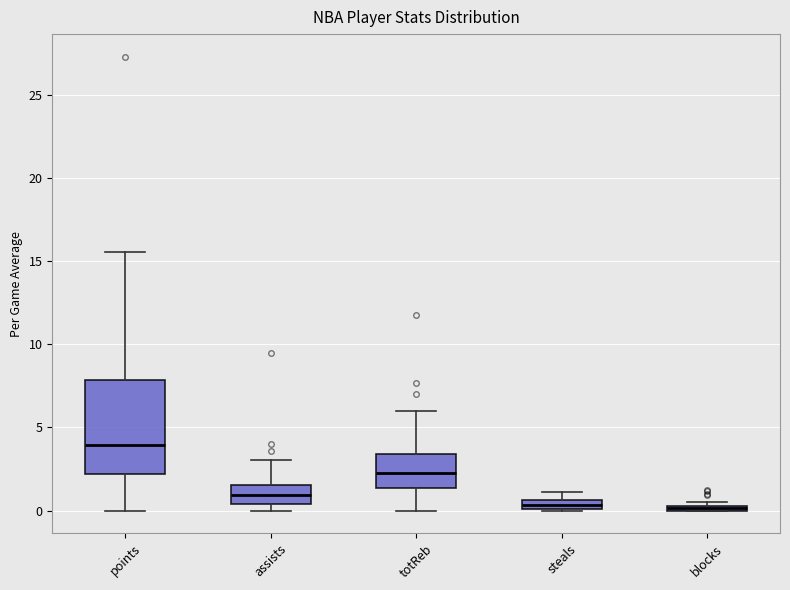

Which box has the highest median line?

points